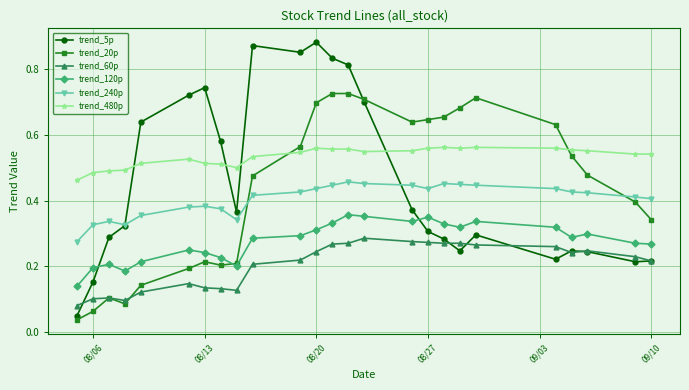

Which series has the largest range (max minus min)?

trend_5p